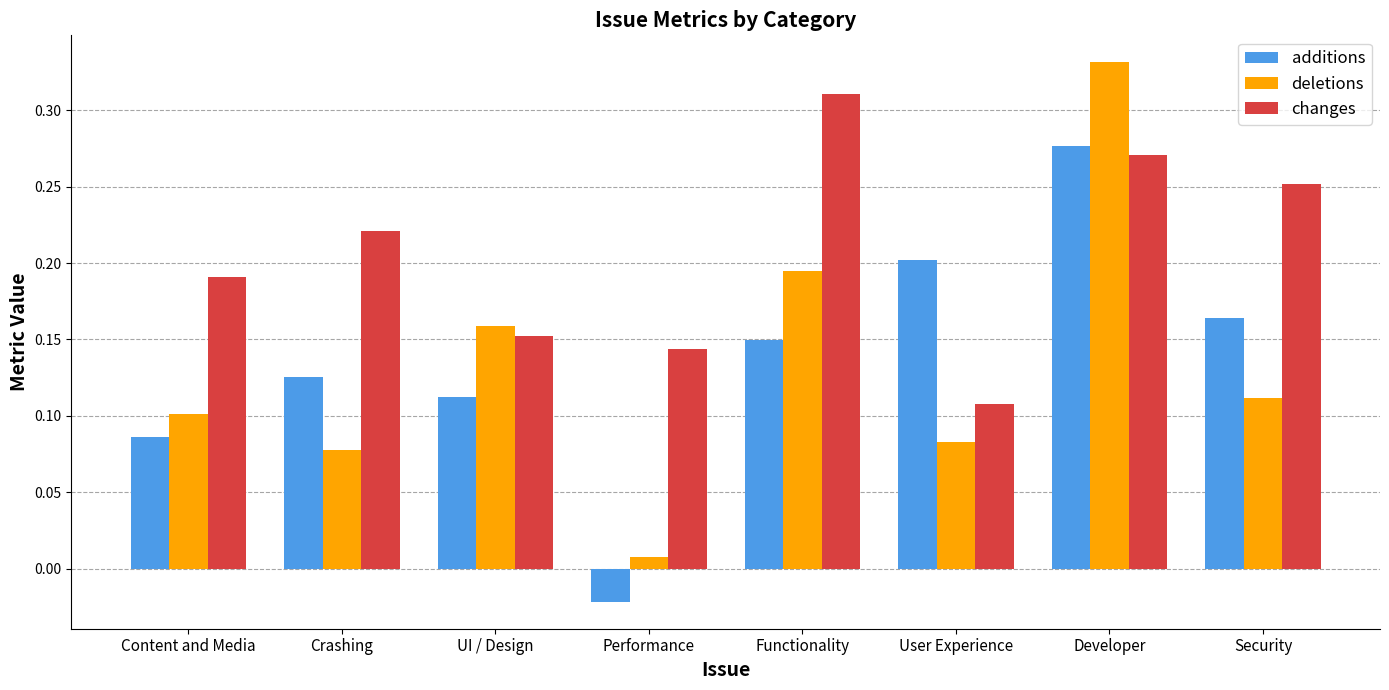

What is the sum of all additions values?

1.1